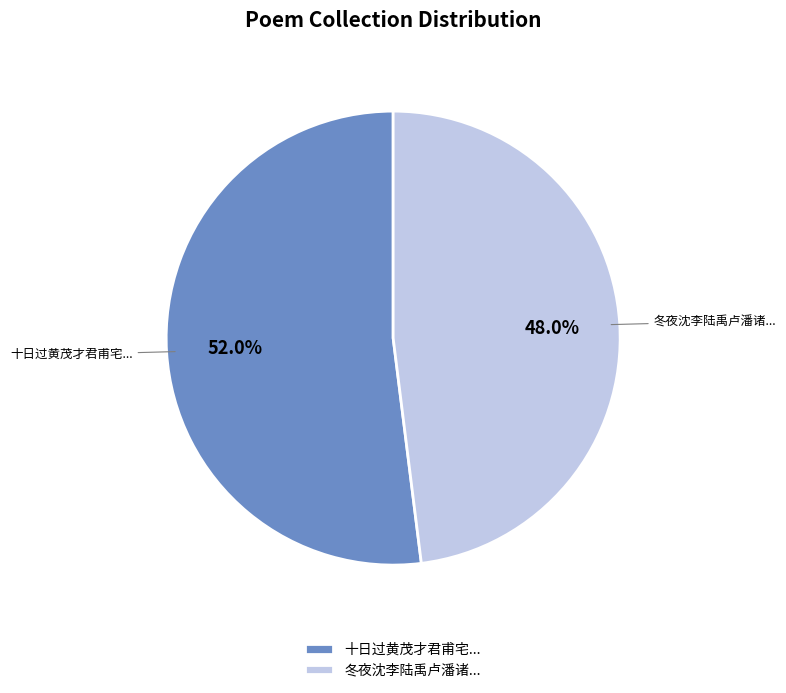

Which has a higher value, 冬夜沈李陆禹卢潘诸... or 十日过黄茂才君甫宅...?

十日过黄茂才君甫宅...